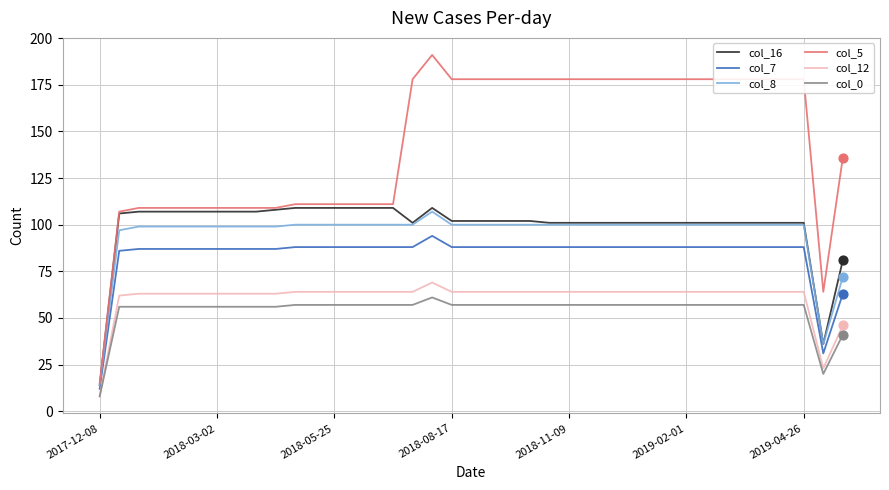

Which series has the largest total across all categories?

col_5